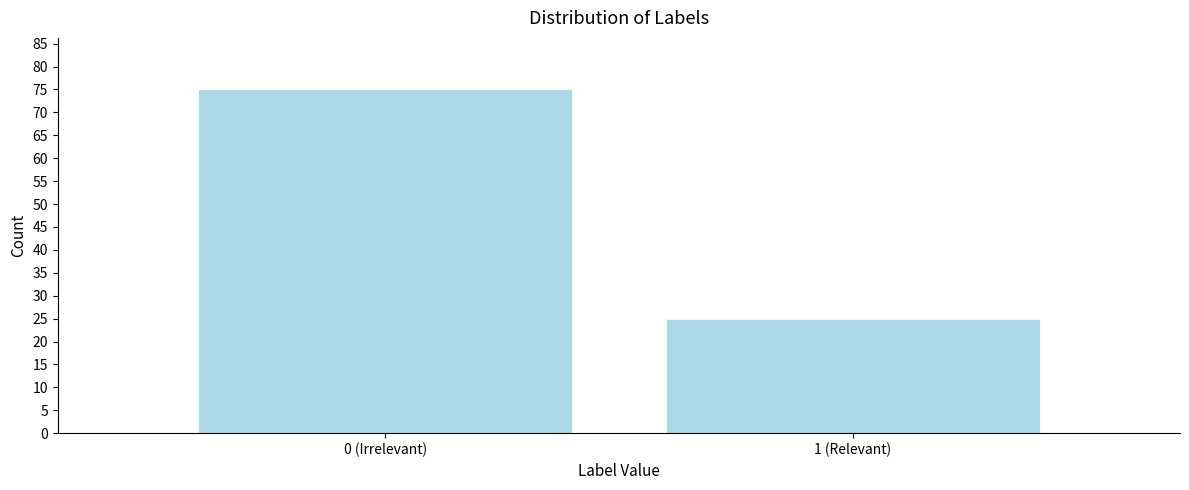

Reading right to left, transcribe all the data shown in this chart.

25	75